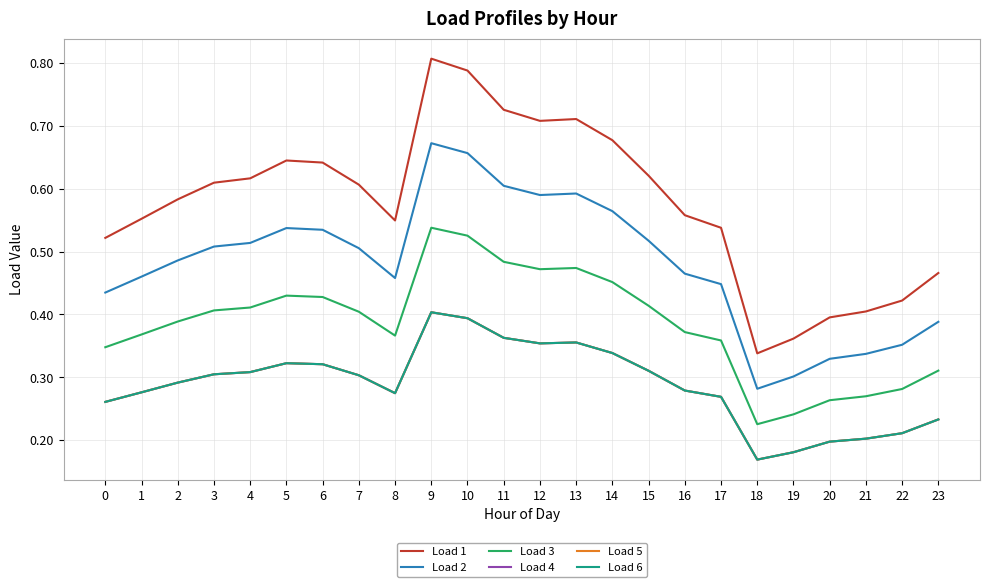

Does the chart display data point markers on the line(s)?

No